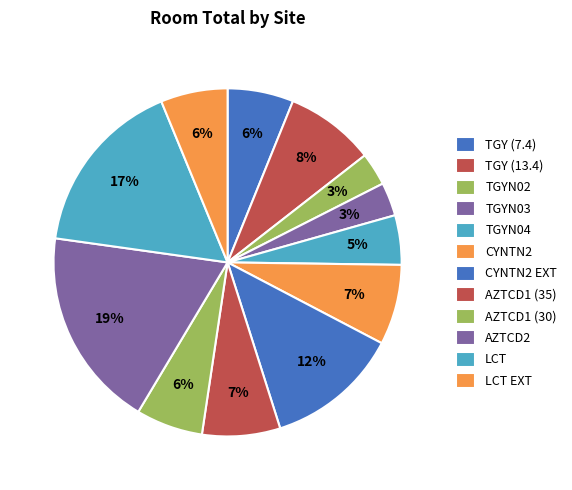

How many segments does this pie chart have?

12